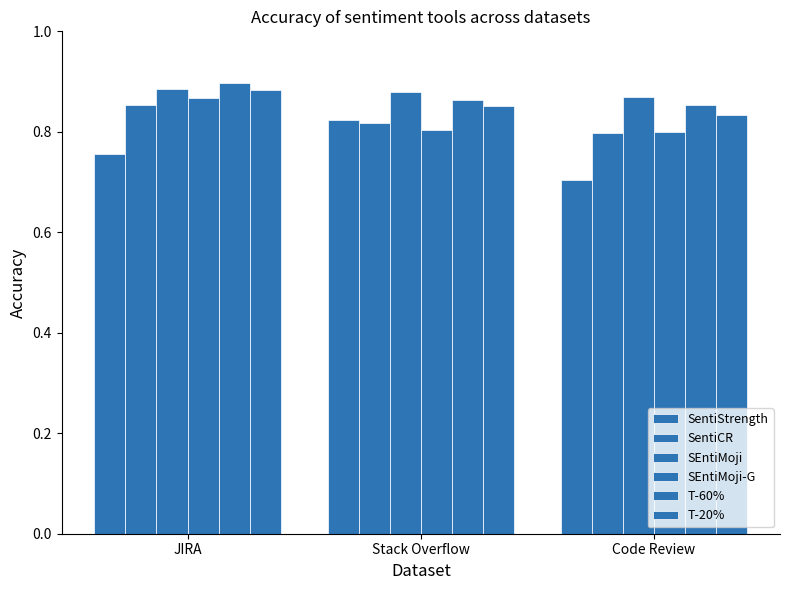

Between Code Review and Stack Overflow, which is larger?

Stack Overflow